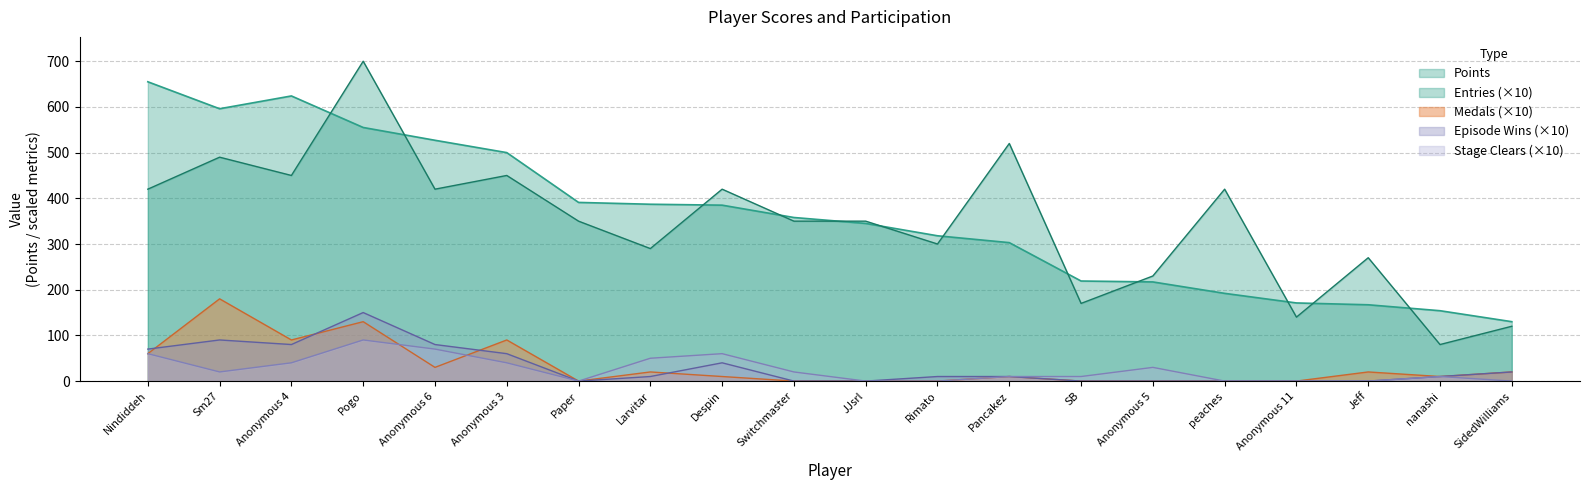

What is the difference between the second highest and second lowest values in the Entries series?

400